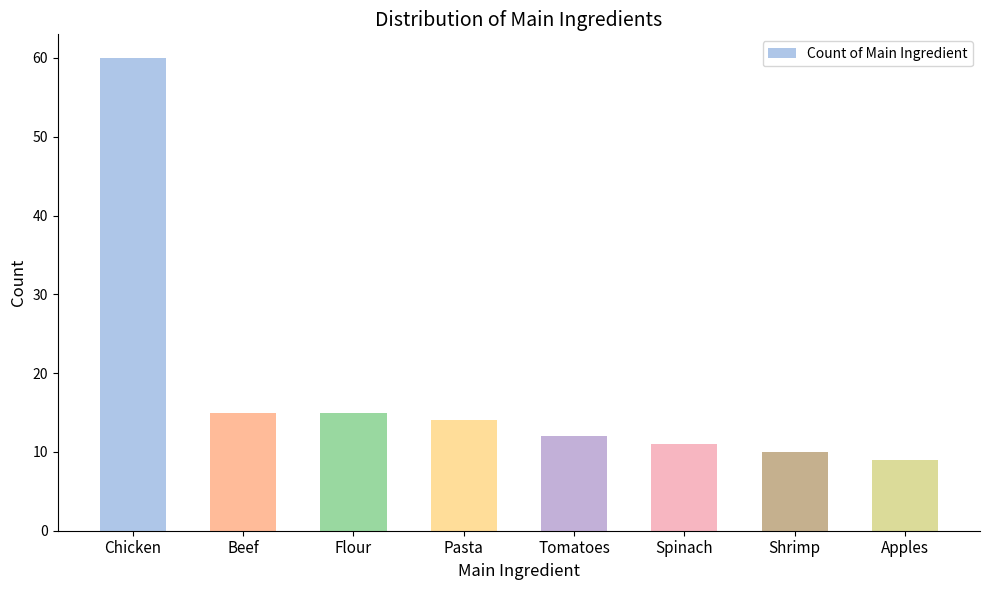

Are the bars grouped side by side (vs. stacked)?

No